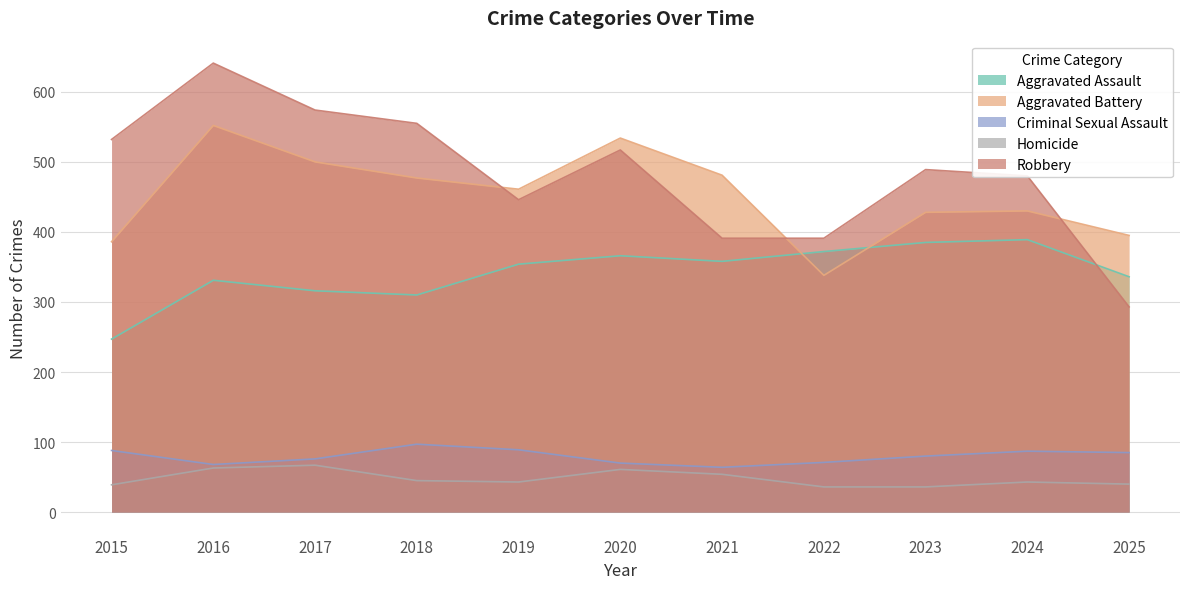

What is the difference between the highest and lowest values at 2018?

510